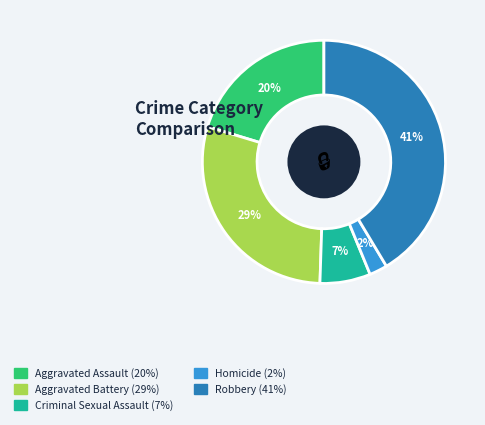

Rank the categories by value from highest to lowest.

Robbery, Aggravated Battery, Aggravated Assault, Criminal Sexual Assault, Homicide